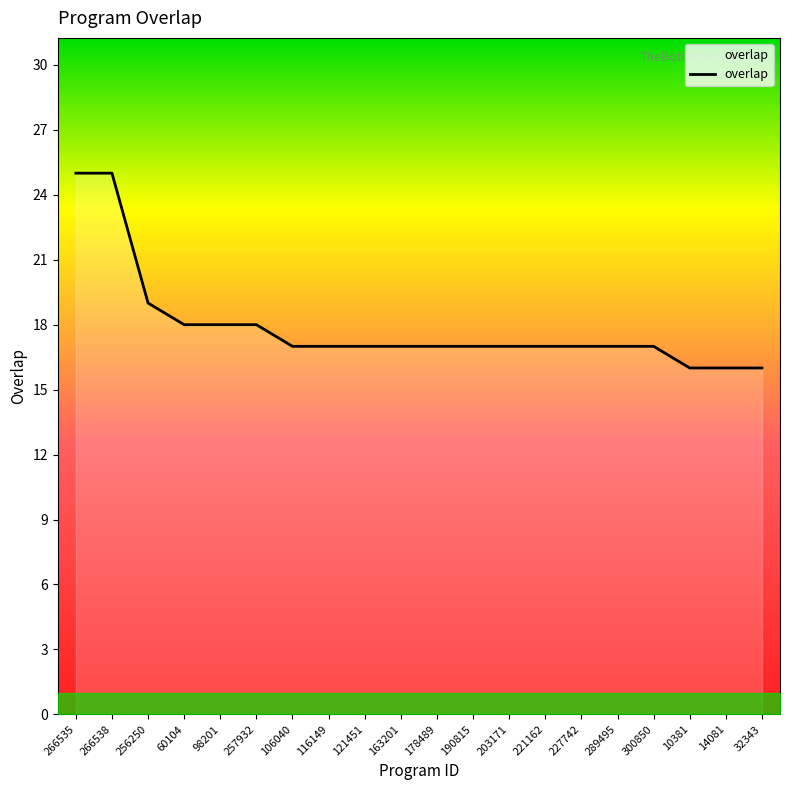

Reading left to right, what are all the values shown in this chart?

25	25	19	18	18	18	17	17	17	17	17	17	17	17	17	17	17	16	16	16